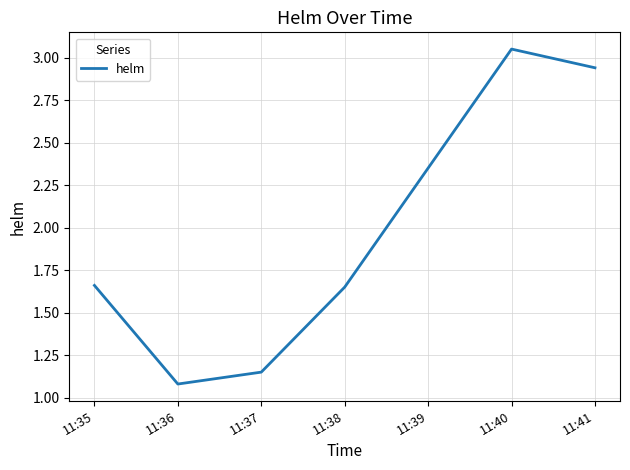

The chart shows a value of 1.8 at 11:40. True or false?

False